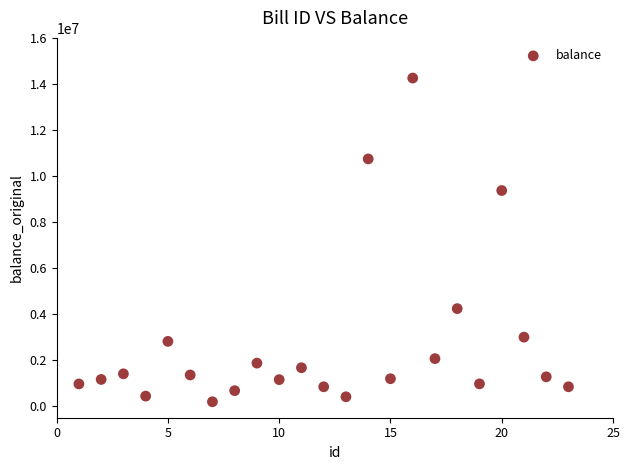

What is the range of Y values (max minus min)?

14062503